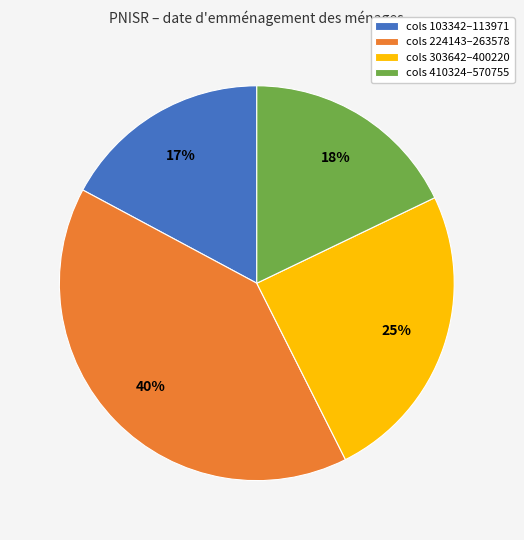

To the nearest percent, what percentage of the pie is cols 103342–113971?

17%